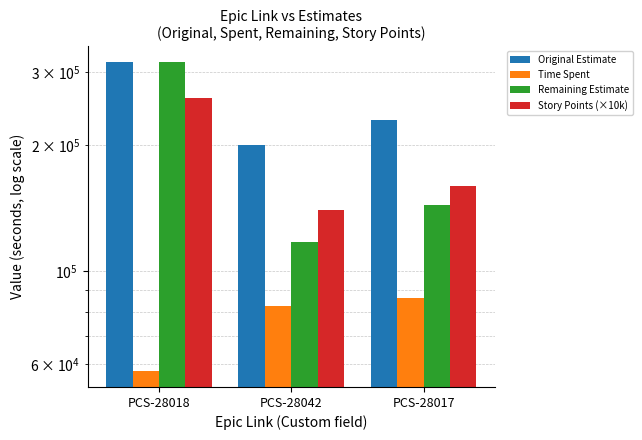

How many groups of bars are there?

3